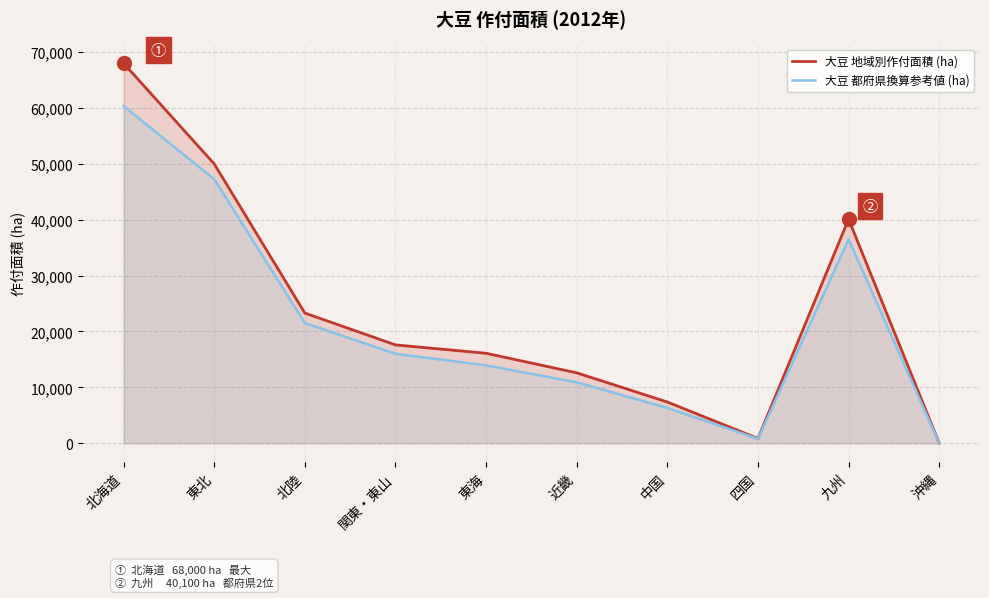

At which label does 大豆 都府県換算参考値 (ha) first exceed 16013?

北海道